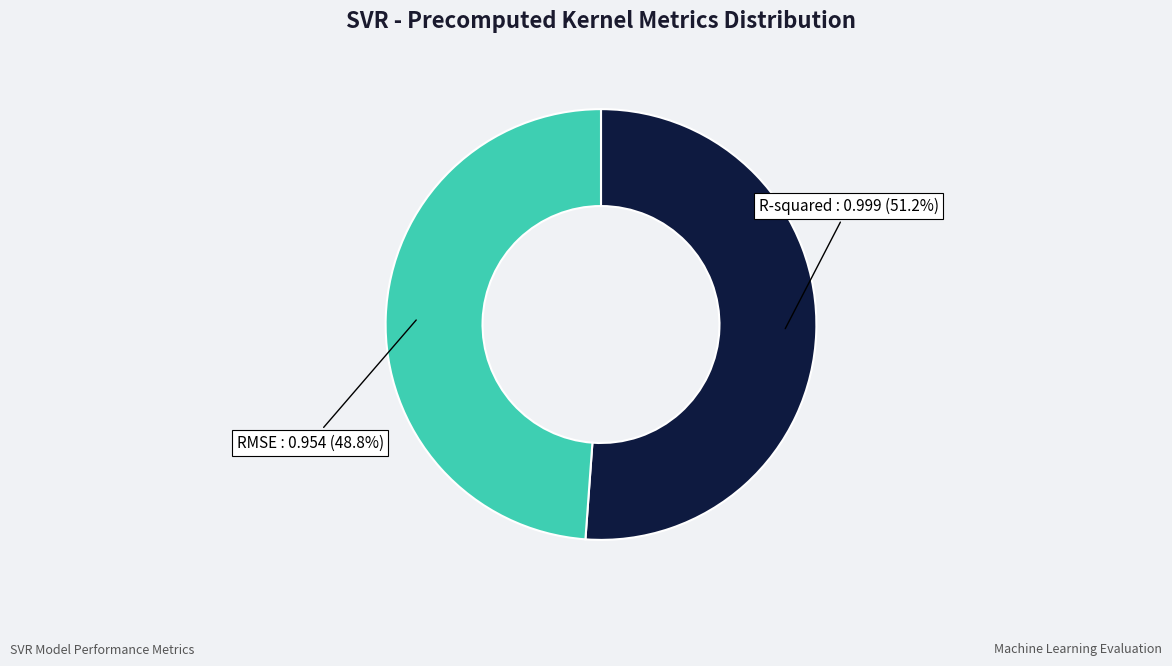

Is there a majority slice in this chart?

Yes